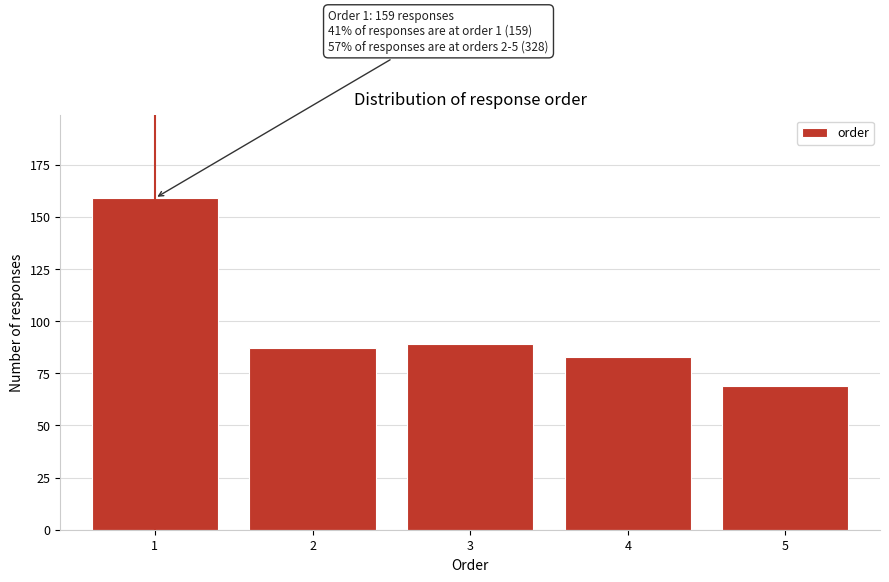

Reading left to right, list all the values displayed in this chart.

159	87	89	83	69